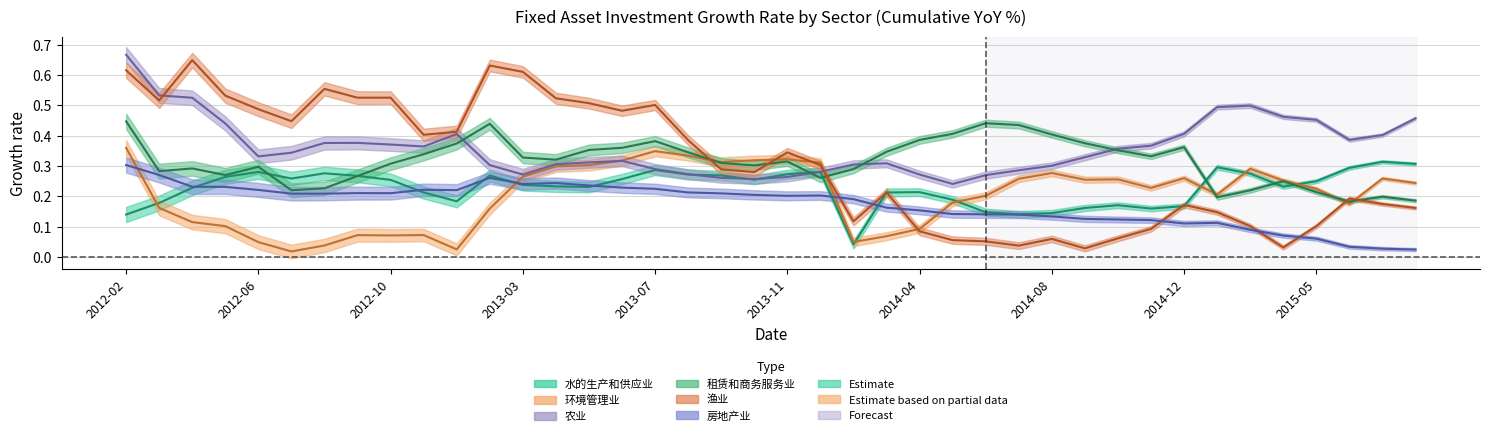

True or false: 渔业 has a value of 0.4 at 2013-08.

True